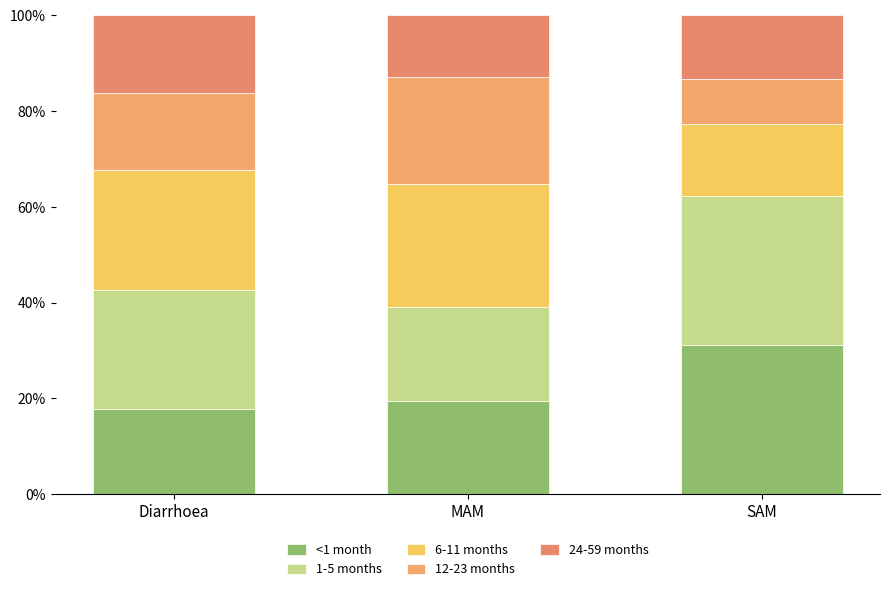

Does the chart contain any negative values?

No